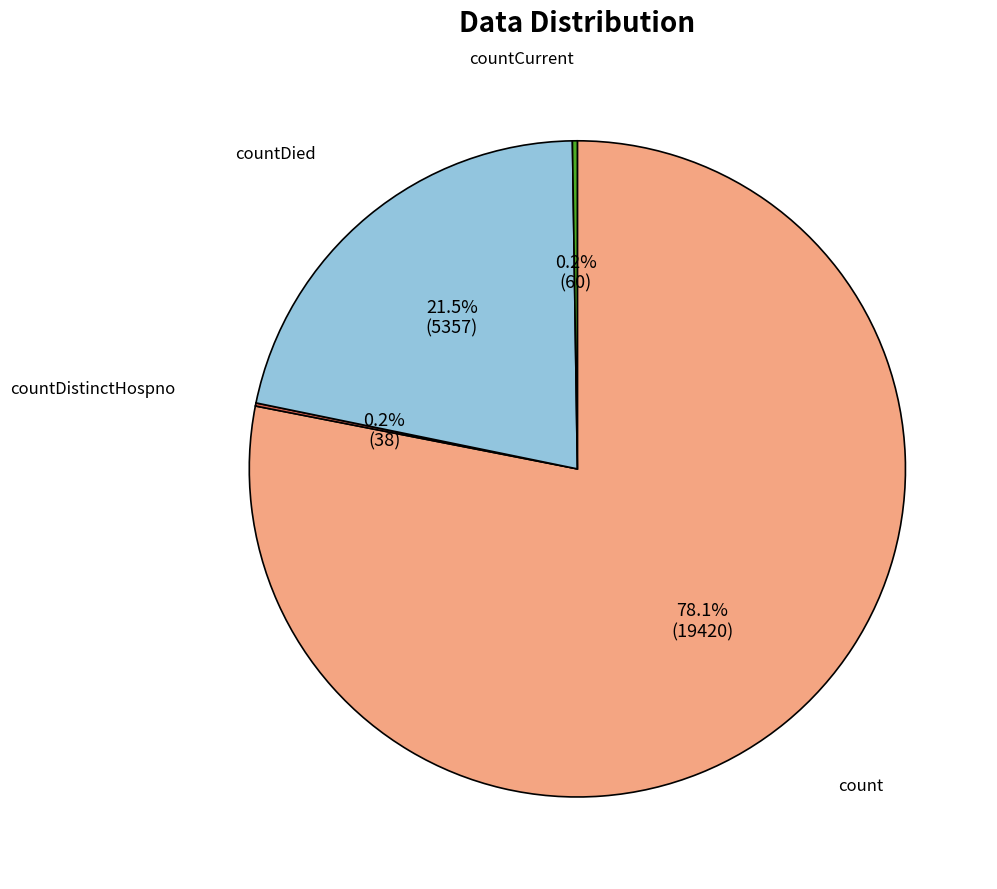

What is the largest slice in the pie chart?

count